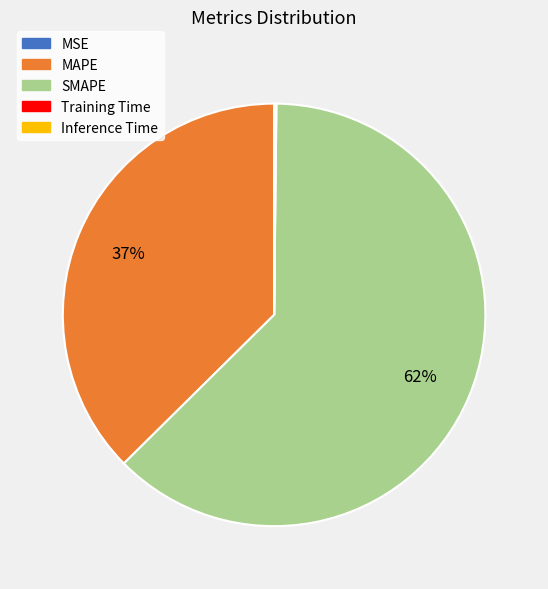

Is SMAPE the majority of the pie?

Yes